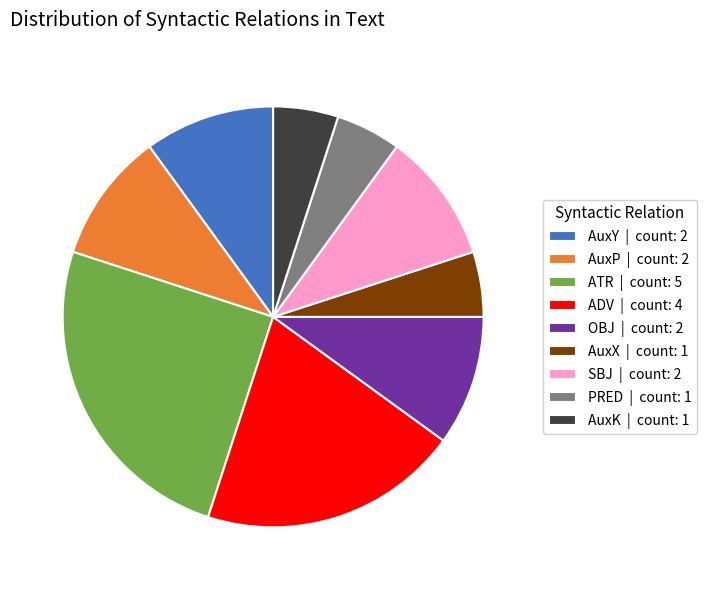

The AuxK slice represents 1% of the pie. True or false?

False